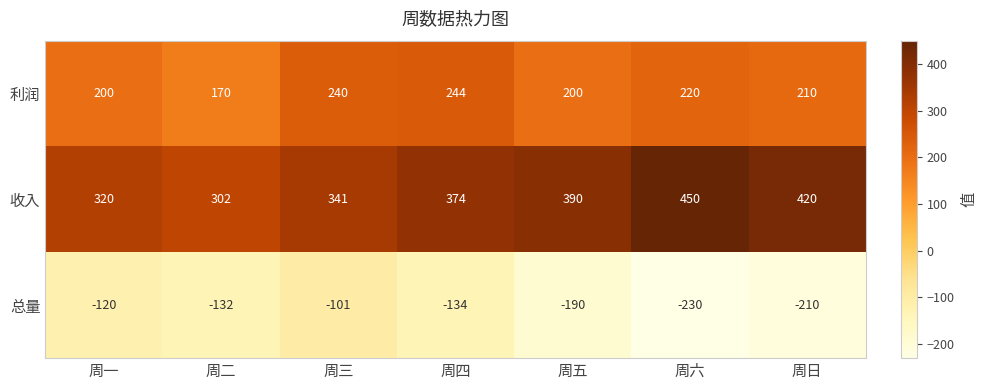

At 周一, list the series in order from largest to smallest.

收入, 利润, 总量